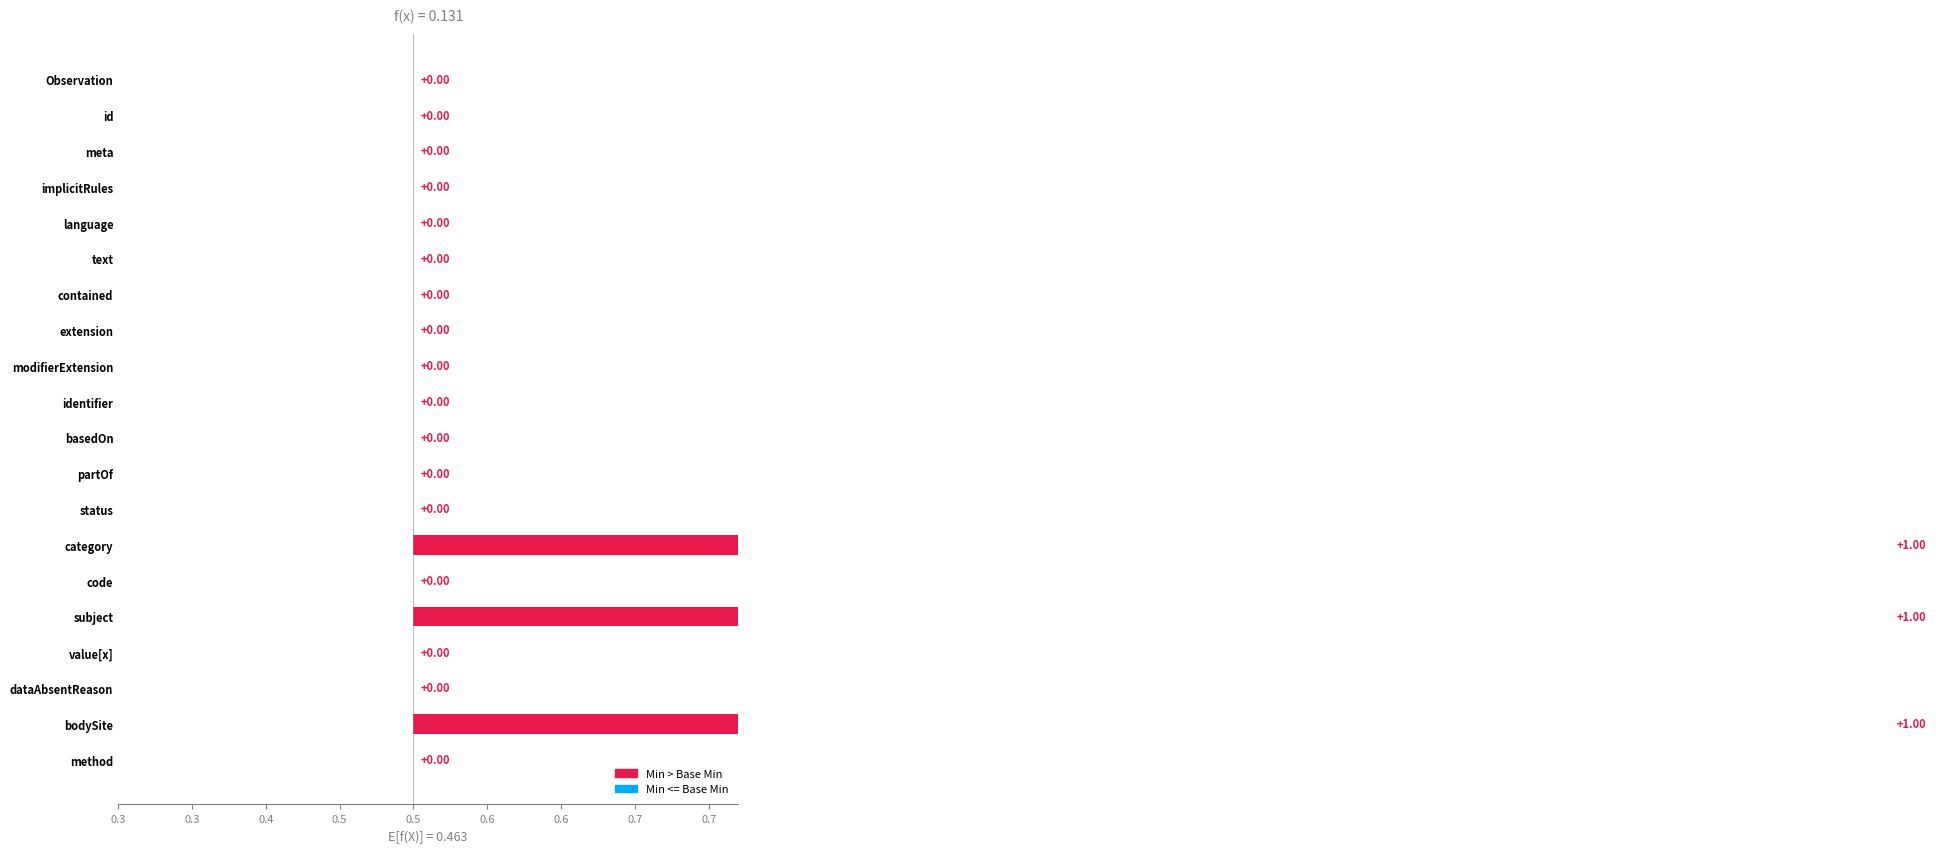

The base_min_values series shows 0 at 19. True or false?

False